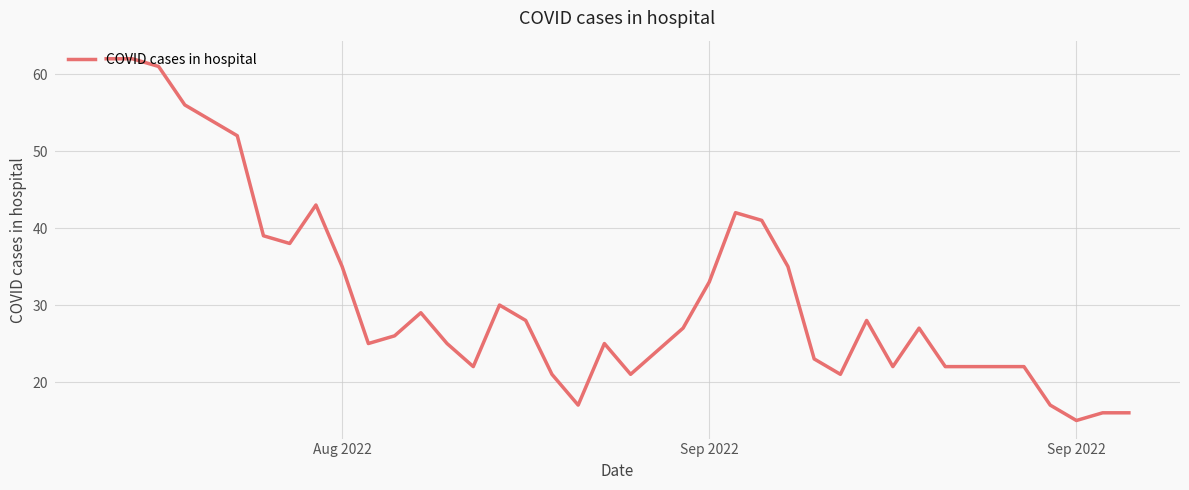

What is the minimum value shown in the chart?

15